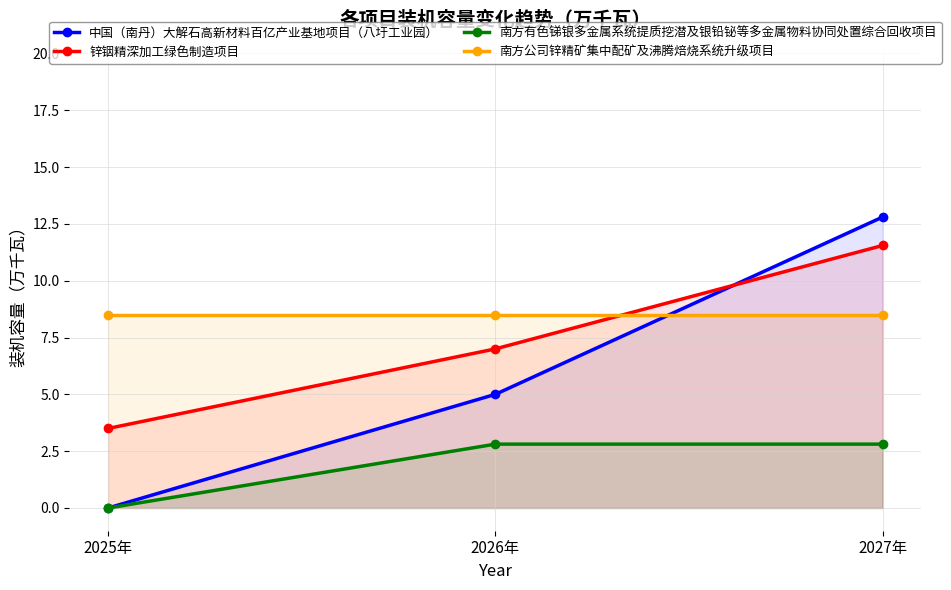

The 锌铟精深加工绿色制造项目 series shows 7.8 at 2027年. True or false?

False